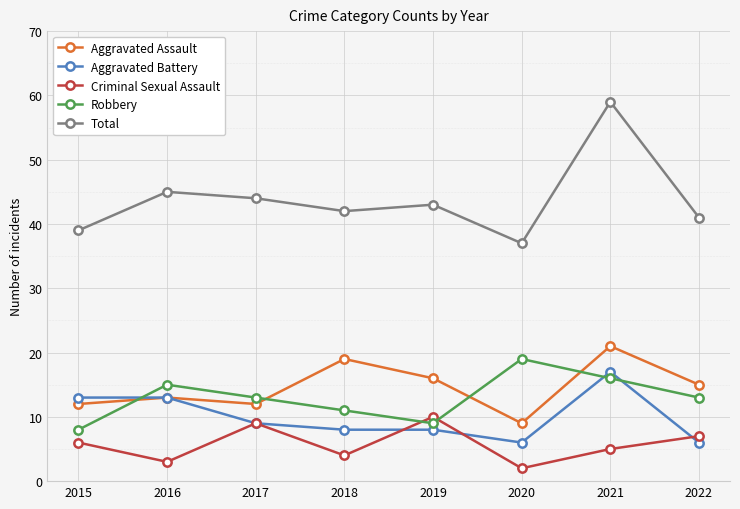

What is the average value of the Total series?

44